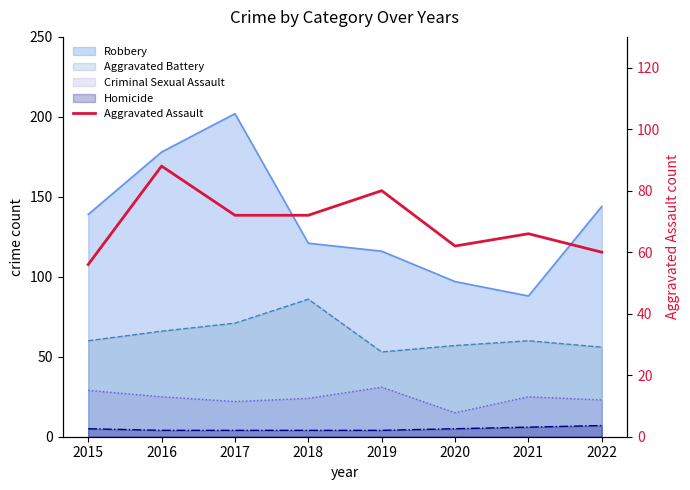

Reading left to right, list all the values displayed in this chart.

56	88	72	72	80	62	66	60